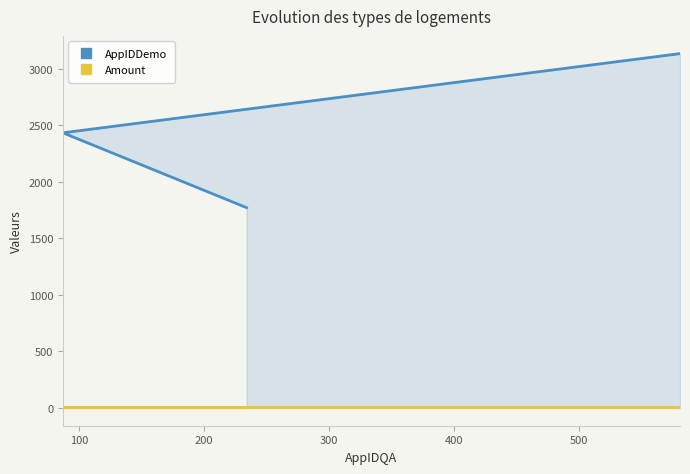

Between 100 and 200, which series saw the biggest shift?

AppIDDemo